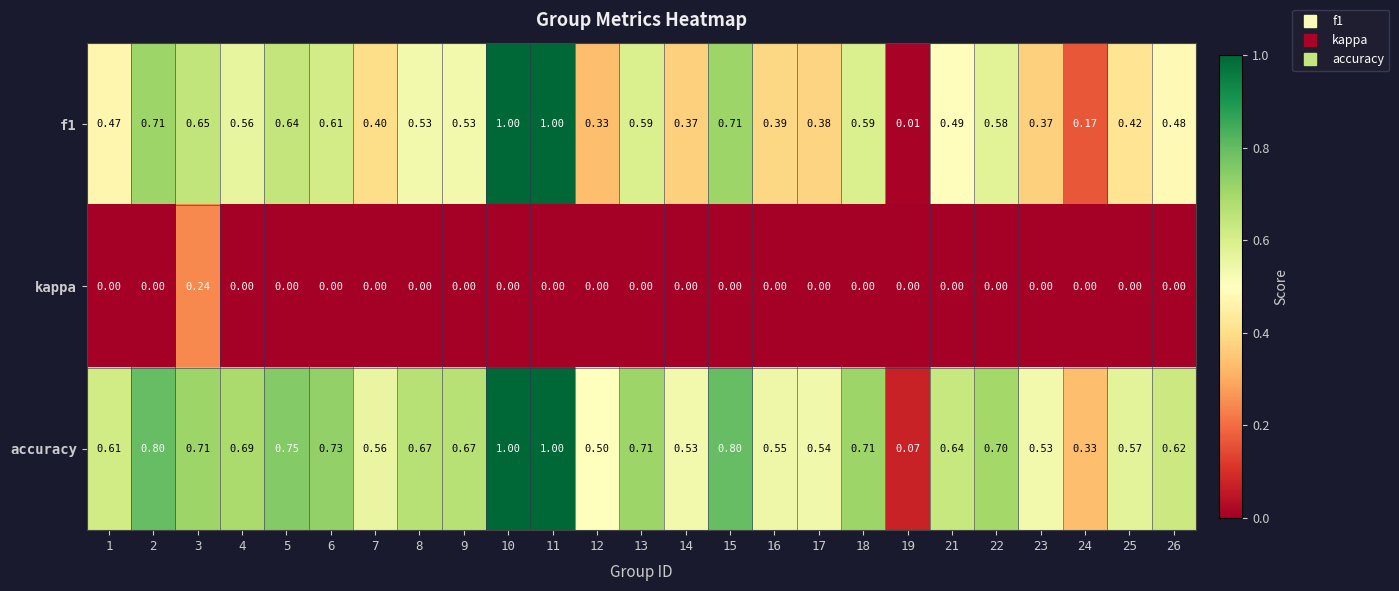

Is the value of accuracy at 25 greater than the value of f1 at 12?

Yes